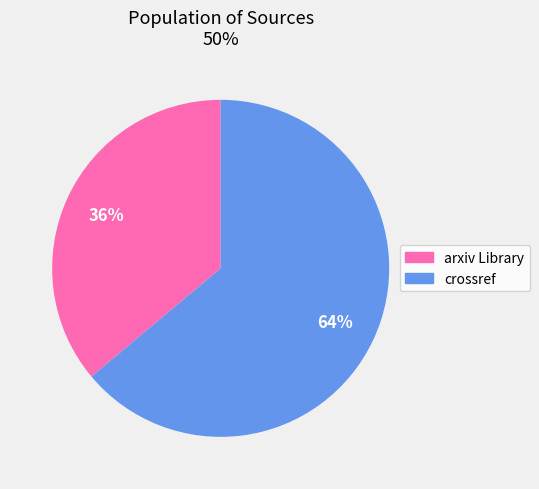

To the nearest percent, what is the difference between the largest and smallest slice percentages?

28%